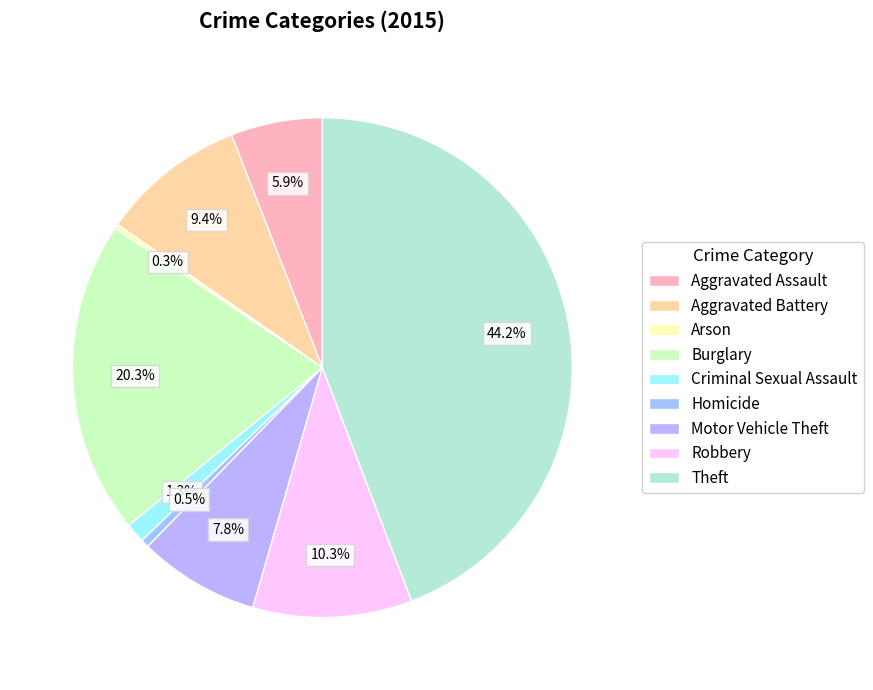

The Theft slice represents 44% of the pie. True or false?

True